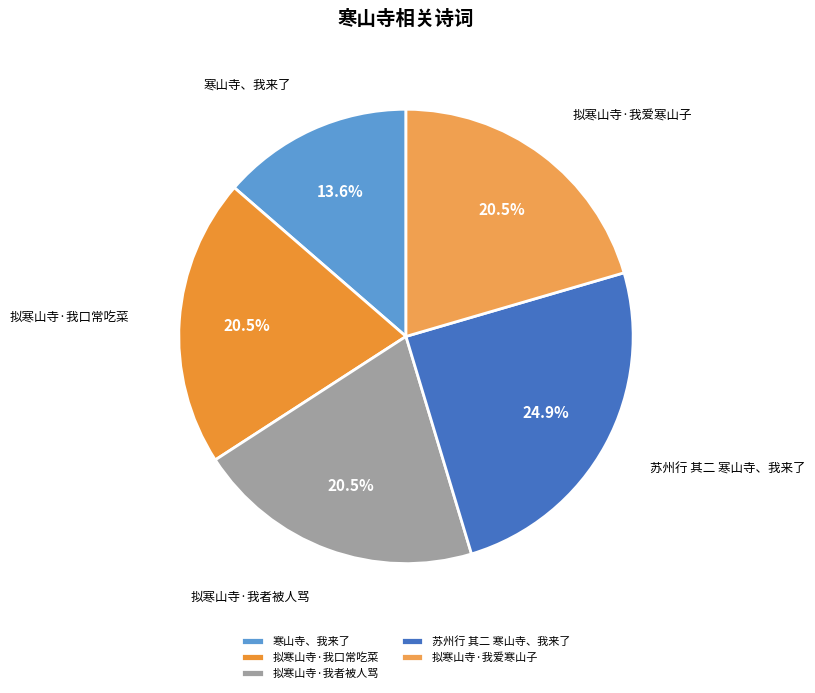

What percentage is the 苏州行 其二 寒山寺、我来了 slice, to the nearest percent?

25%